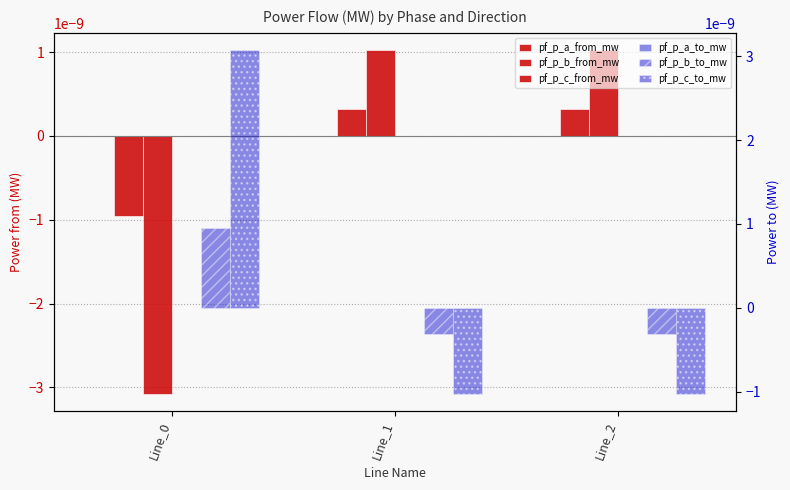

How many positive values does the pf_p_a_from_mw series have?

1